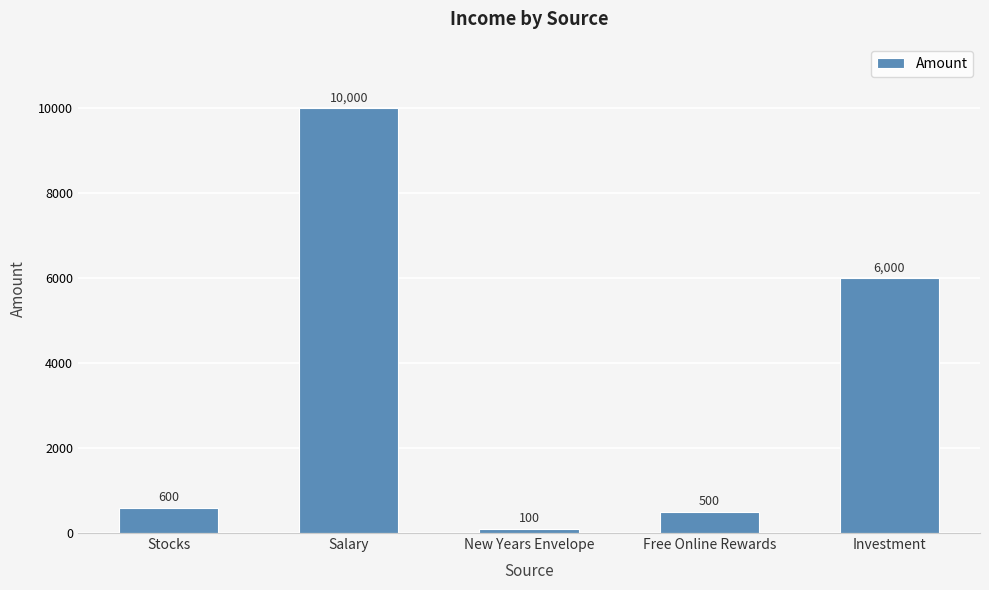

Reading left to right, what are all the values shown in this chart?

600	10000	100	500	6000